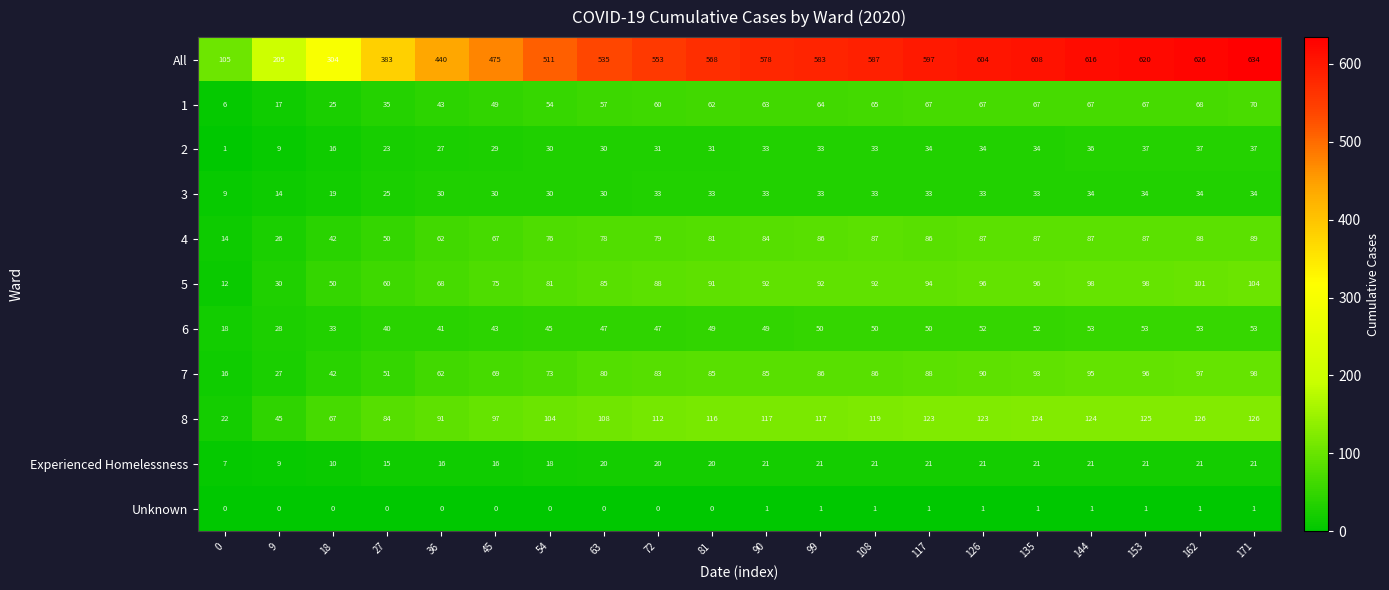

What is the sum of all All values?

10132